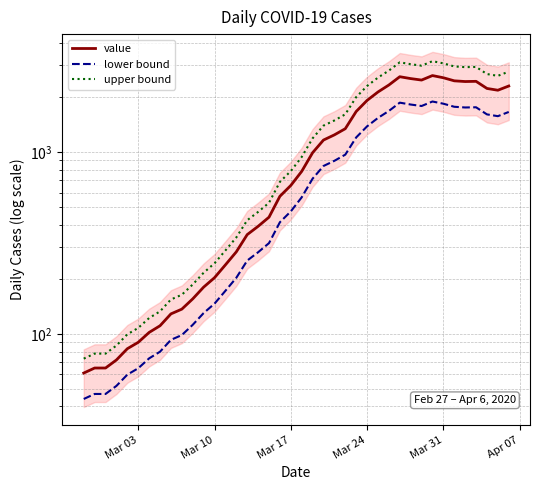

How many data points in lower bound are above 564?

20